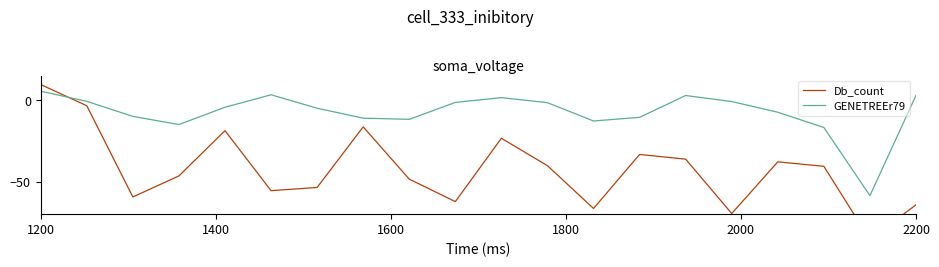

What is the lowest value of the GENETREEr79 series?

-58.6